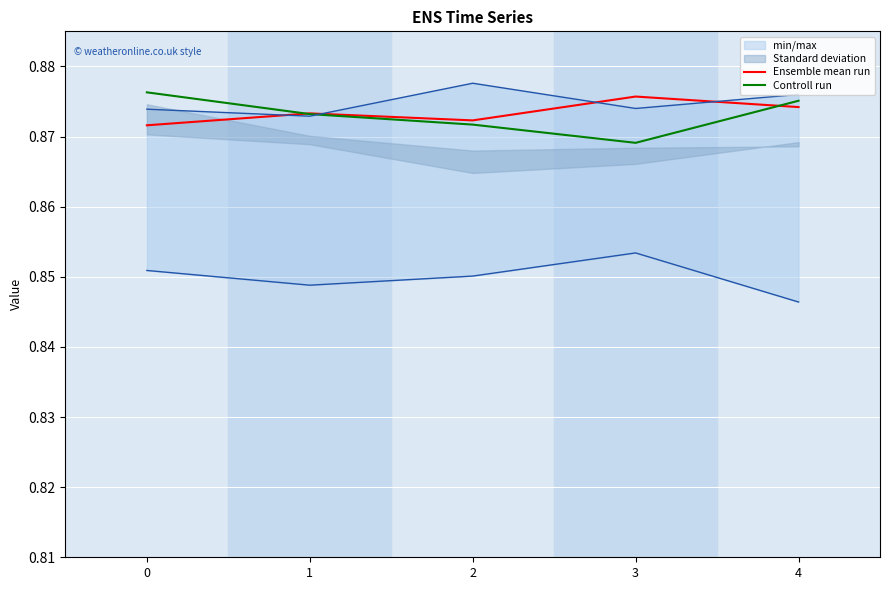

What is the value of the Controll run point at the 3rd from the left?

0.9